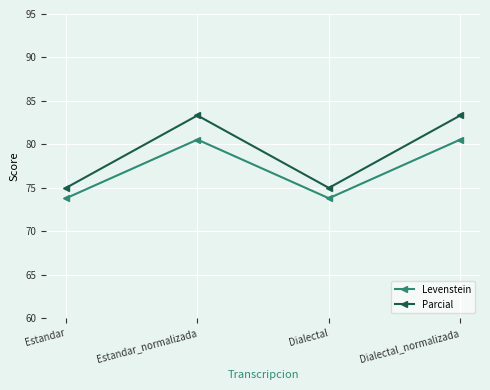

What is the value of the Parcial point at the 2nd from the left?

83.3